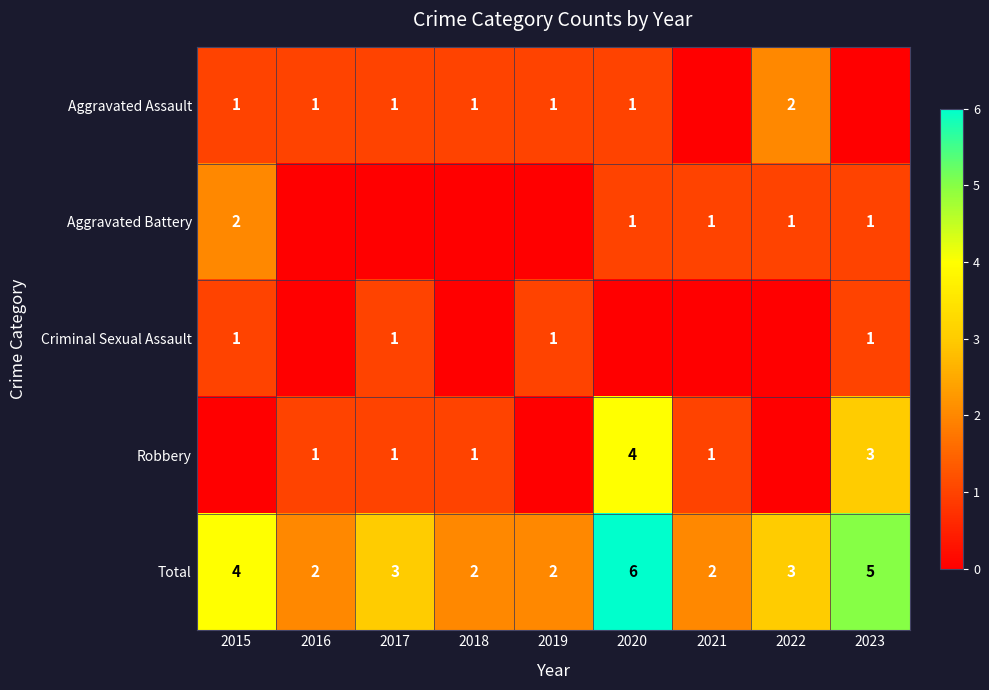

Read the Robbery value at 2016.

1